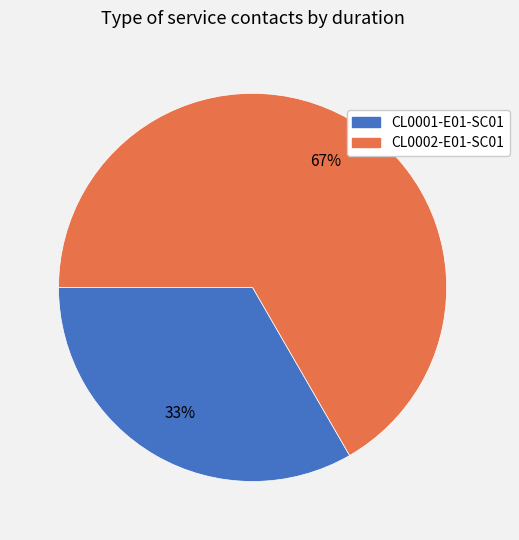

Is there any slice that represents more than half of the pie?

Yes